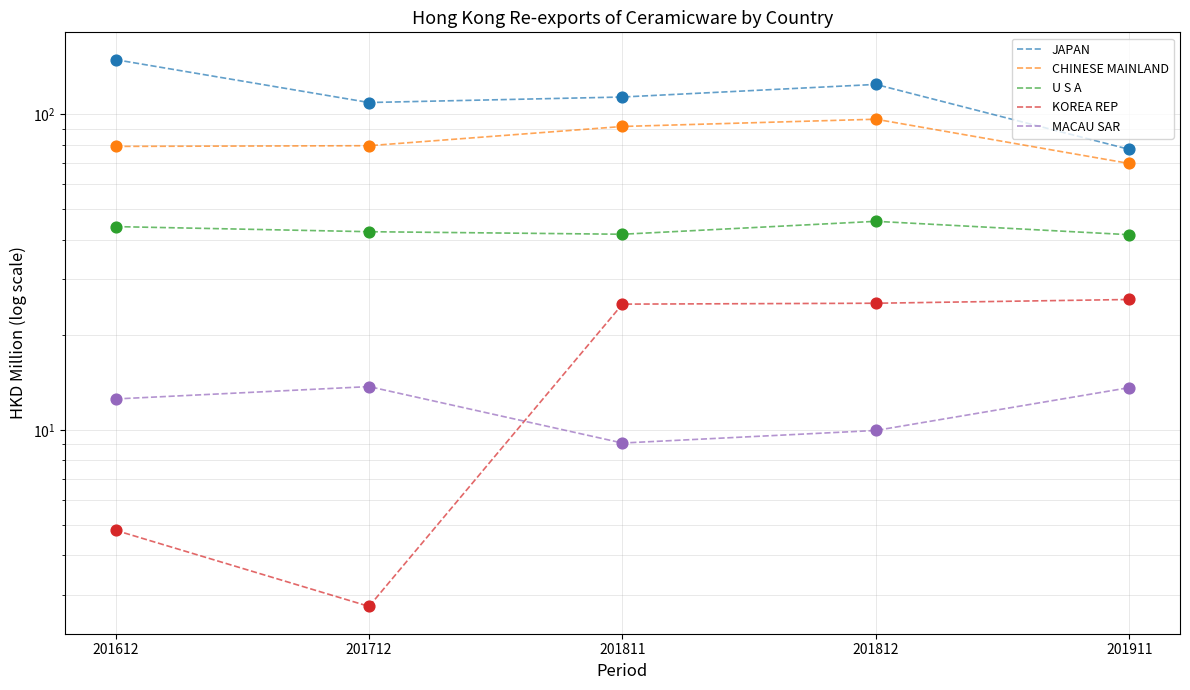

Which series contains the lowest Y value?

KOREA REP